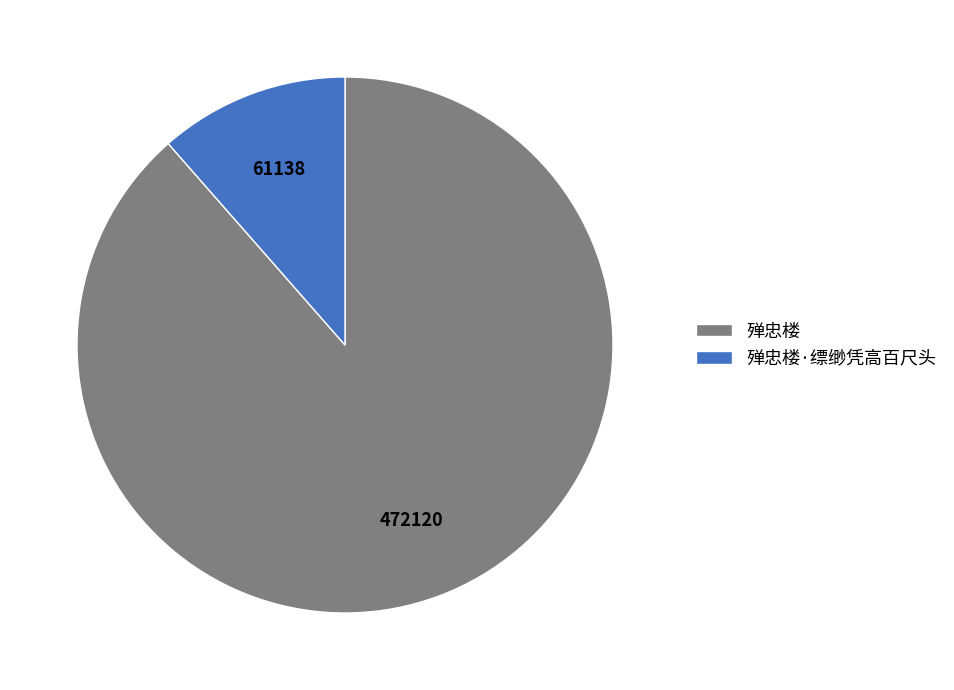

Rank the categories by value from highest to lowest.

殚忠楼, 殚忠楼·缥缈凭高百尺头